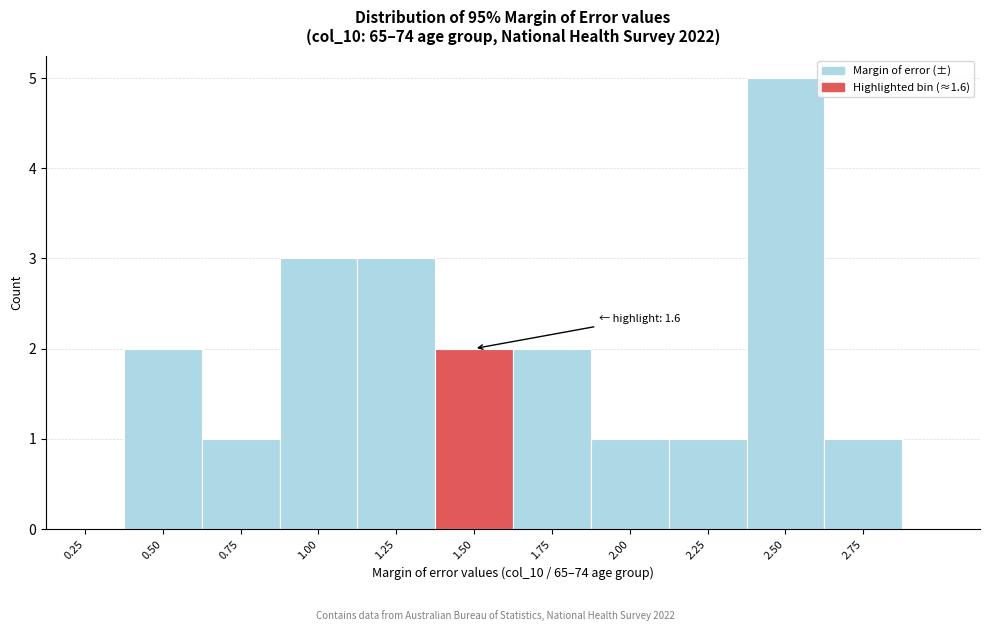

Reading right to left, what are all the values shown in this chart?

2.75=1	2.50=5	2.25=1	2.00=1	1.75=2	1.50=2	1.25=3	1.00=3	0.75=1	0.50=2	0.25=0